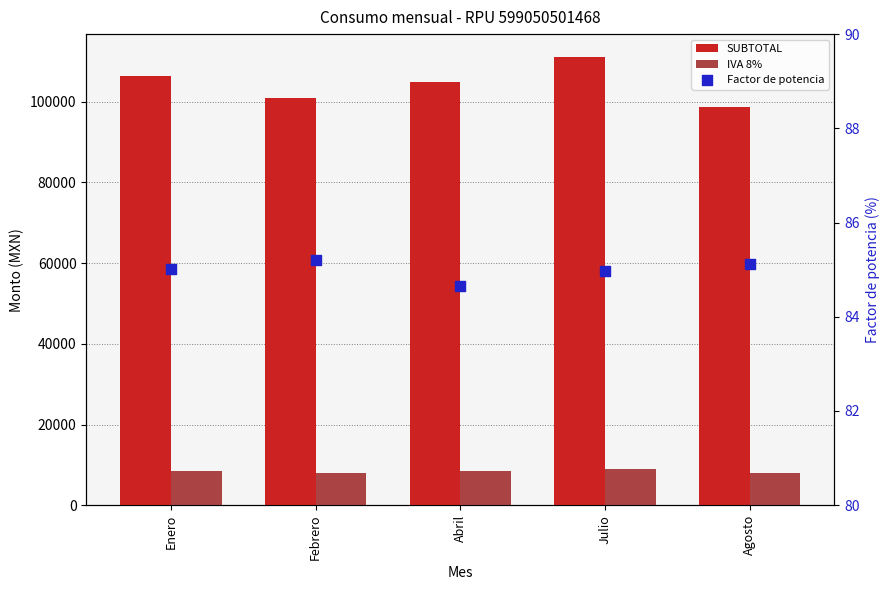

What are all the series names shown in the legend?

SUBTOTAL, IVA 8%, Factor de potencia